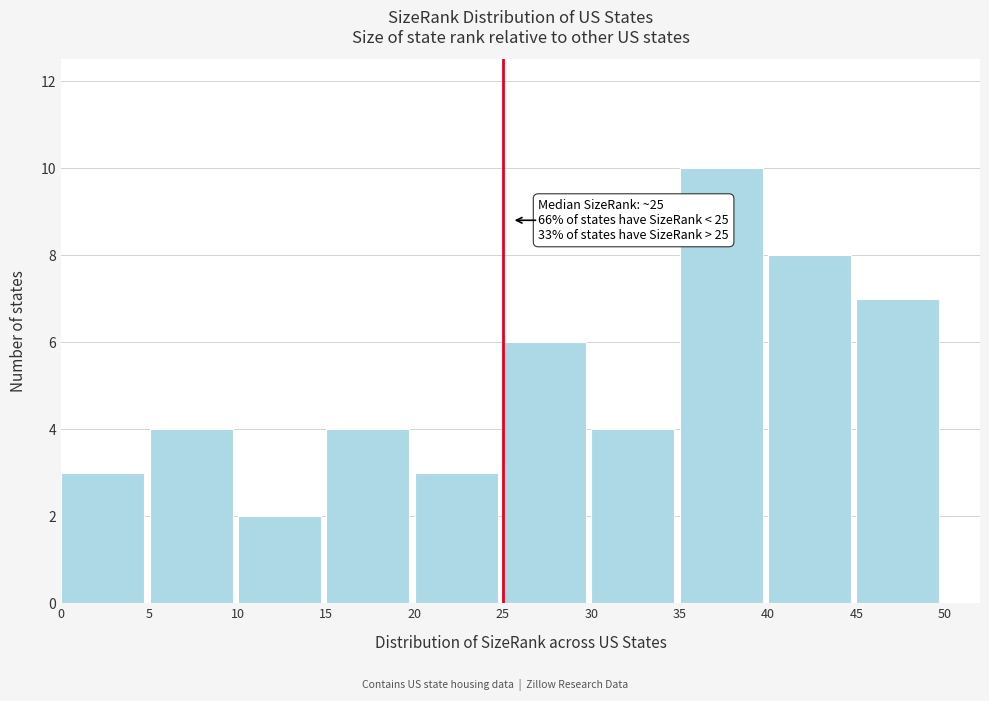

Which range on the x-axis has the tallest bar?

35 to 40